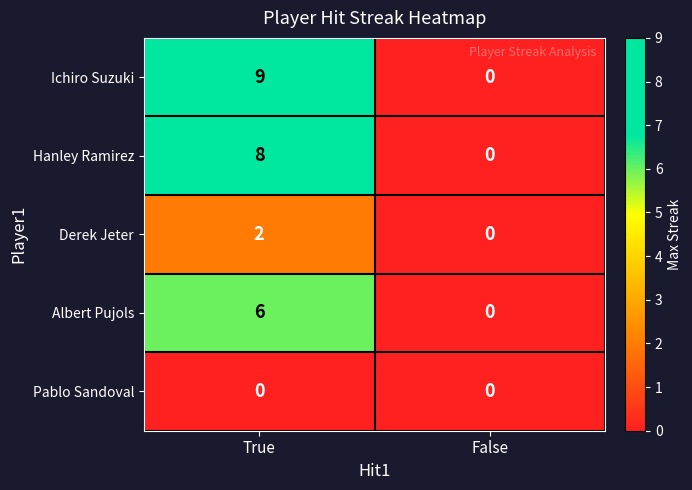

Which series has the largest total across all categories?

Ichiro Suzuki